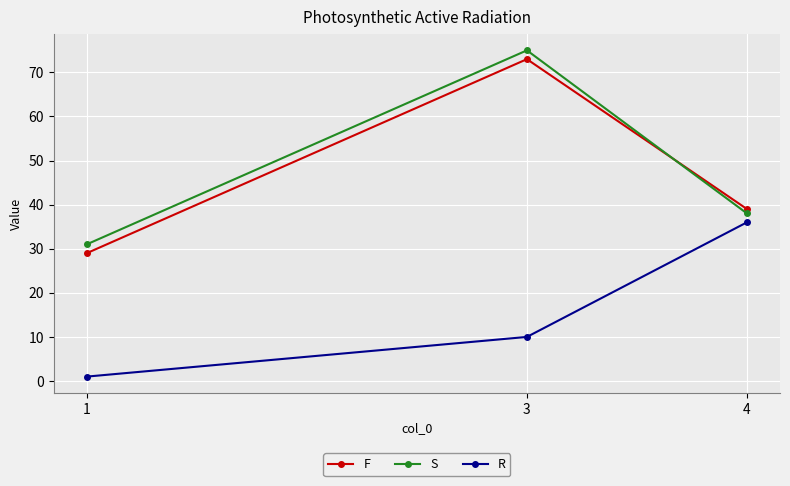

What is the sum of the R values at 1 and 3?

11